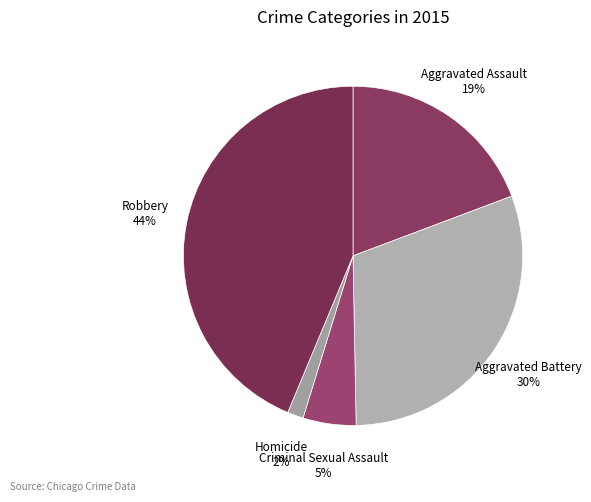

To the nearest percent, what is the difference between the Homicide and Robbery slice percentages?

42%